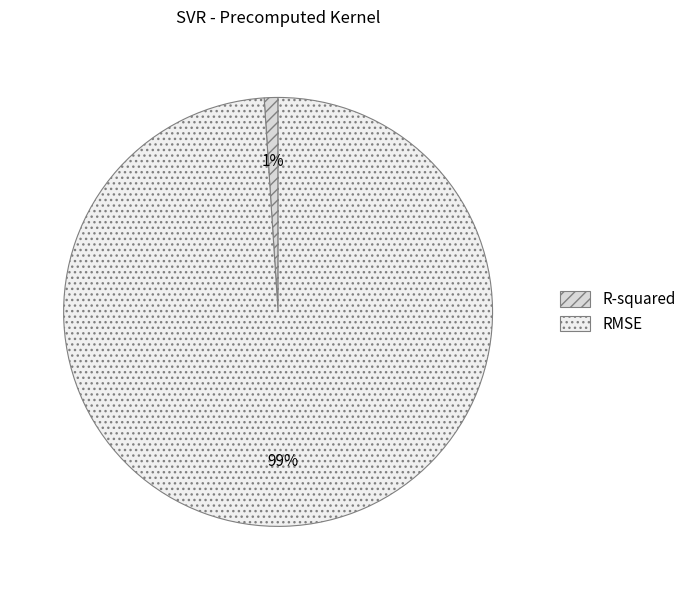

To the nearest percent, what is the average slice percentage?

50%